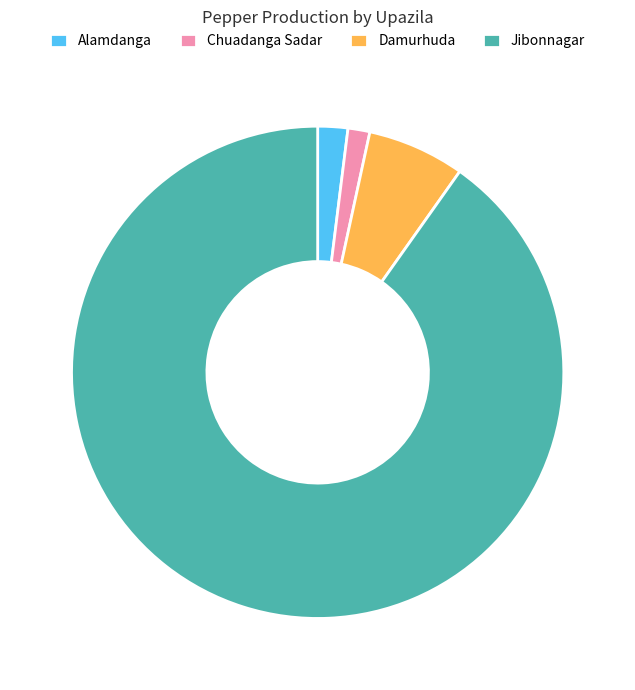

Which category accounts for the majority?

Jibonnagar